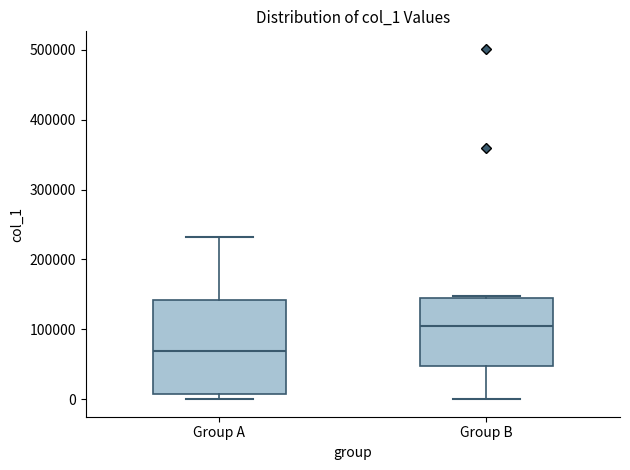

Comparing the boxes themselves (not the whiskers), which one is the tallest?

Group A